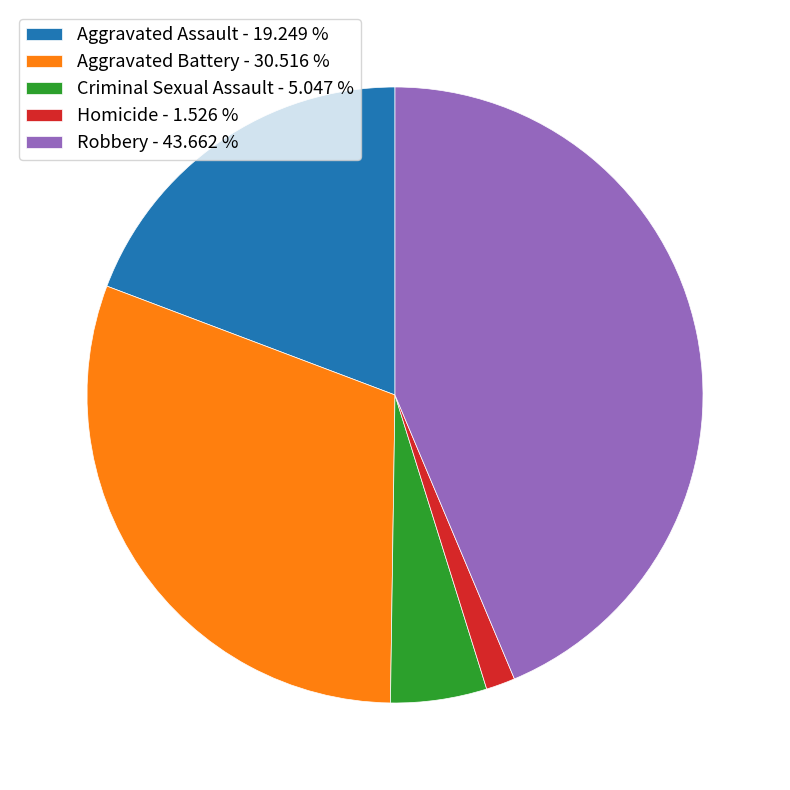

What is the ratio of the value at Aggravated Assault - 19.249 % to the value at Criminal Sexual Assault - 5.047 %?

3.8